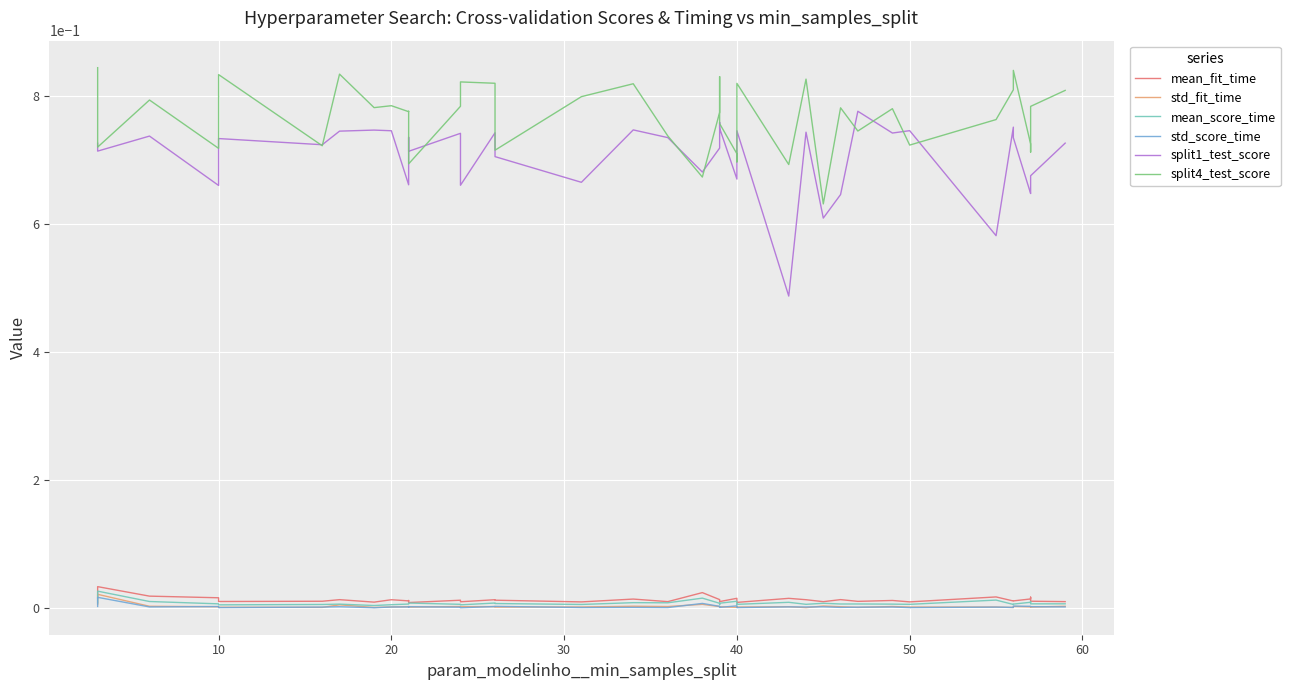

What is the total value across all series at 20?

1.6